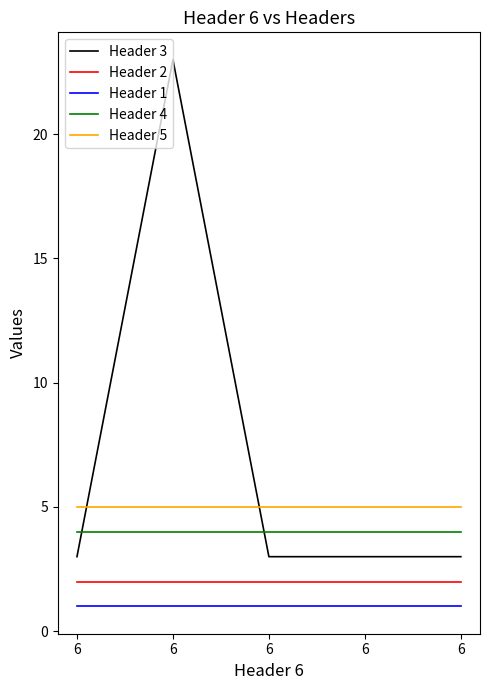

What is the difference between the highest and lowest values at 6?

4